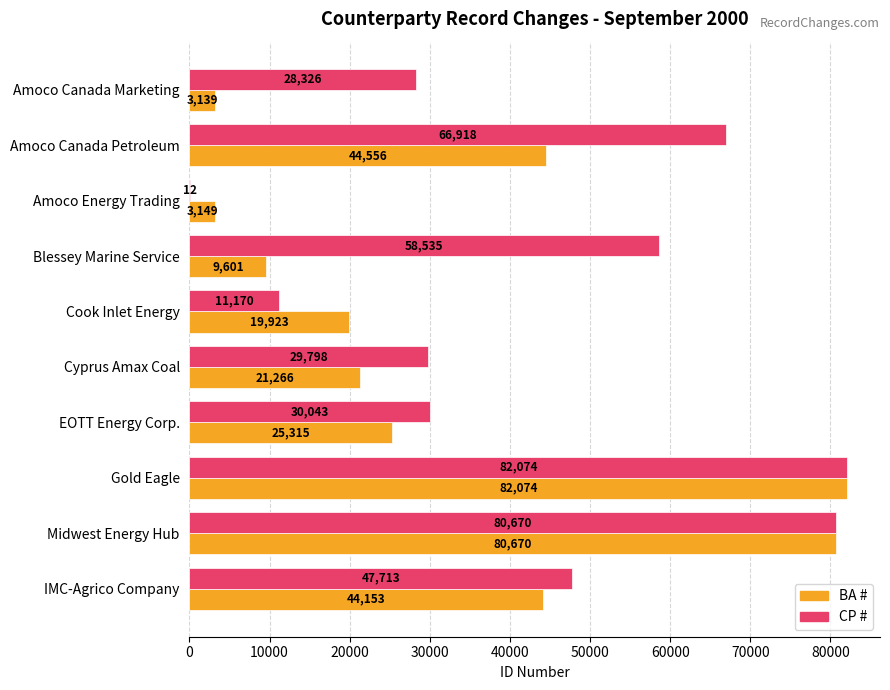

What is the sum of all CP # values?

435259